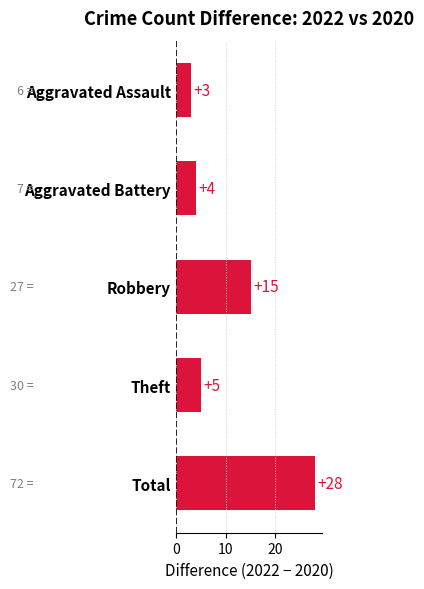

Which label corresponds to the largest value in the chart?

Total